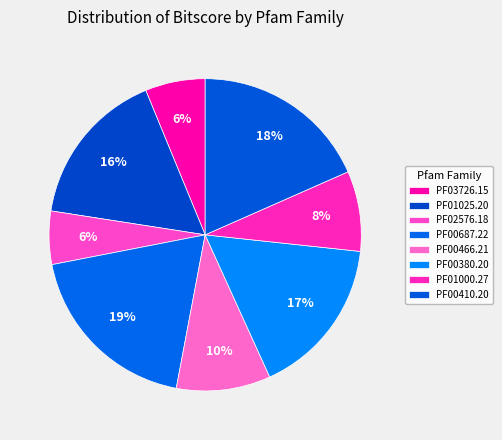

Between PF03726.15 and PF00410.20, which is larger?

PF00410.20